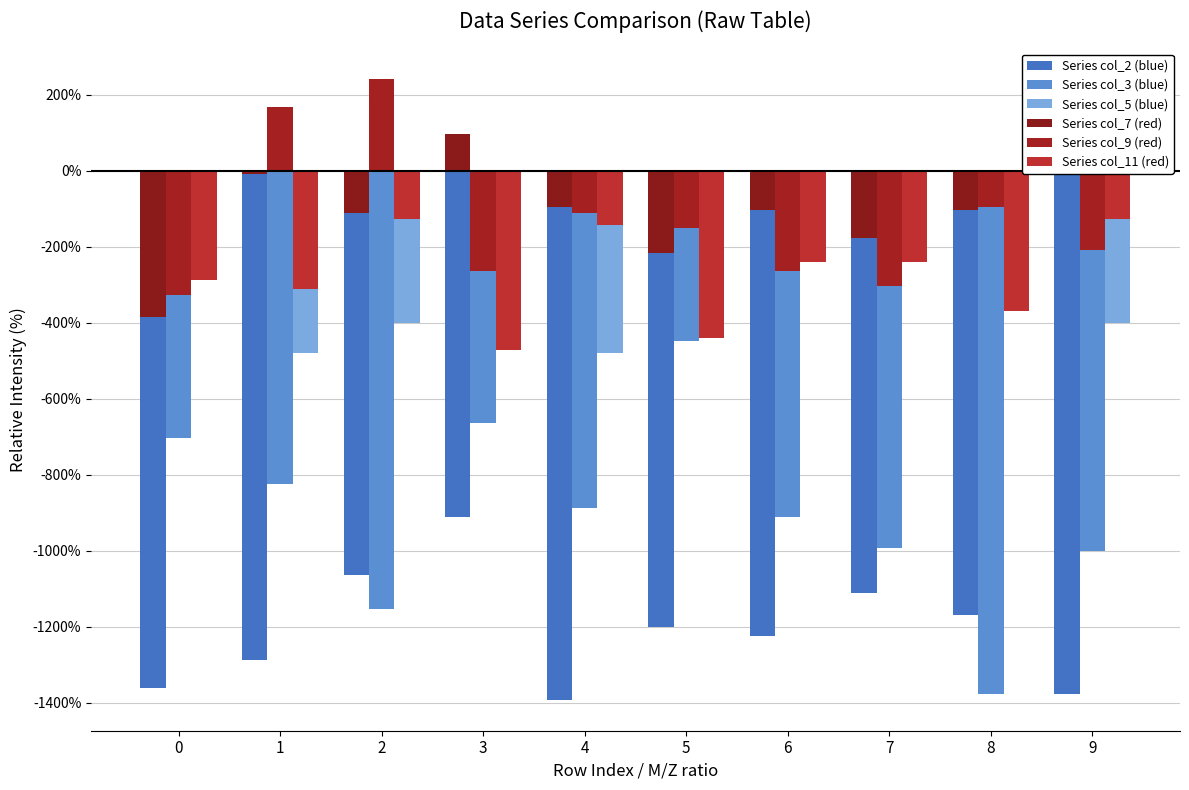

What is the average value of the Series col_9 (red) series?

-132.0